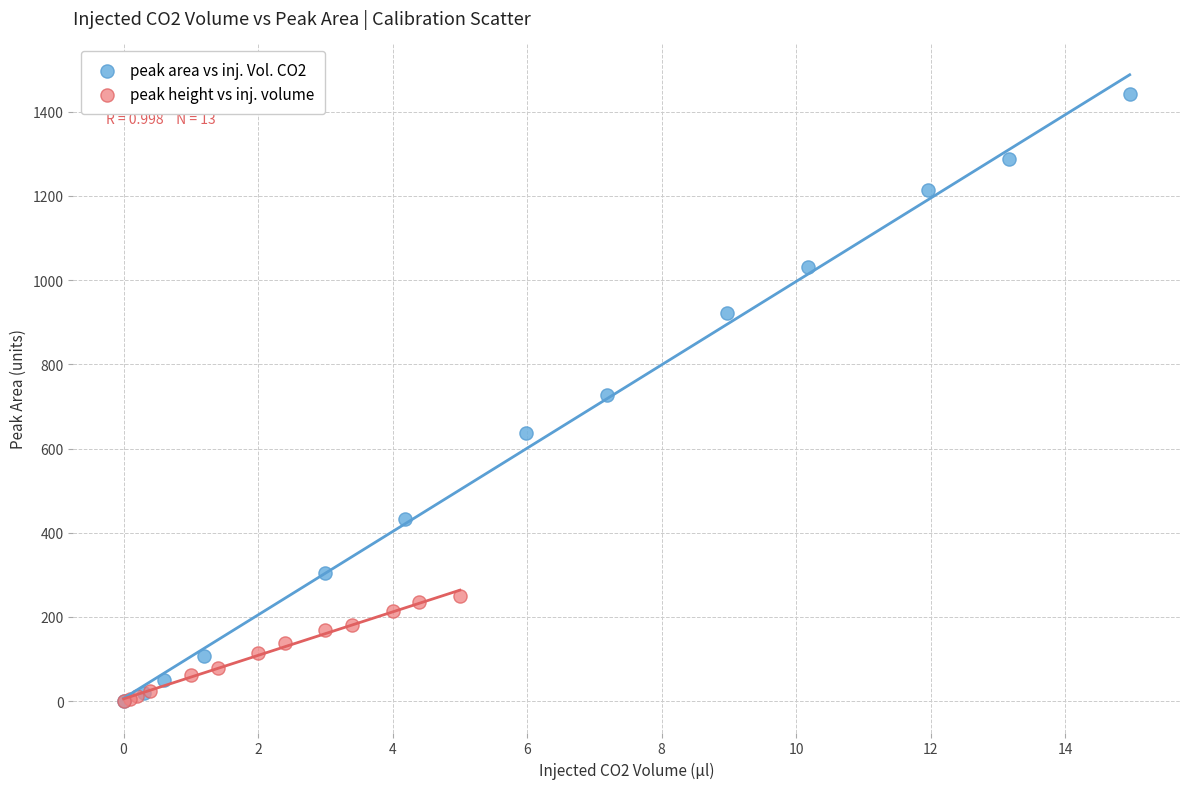

Which series has the largest Y range (max minus min)?

peak area vs inj. Vol. CO2